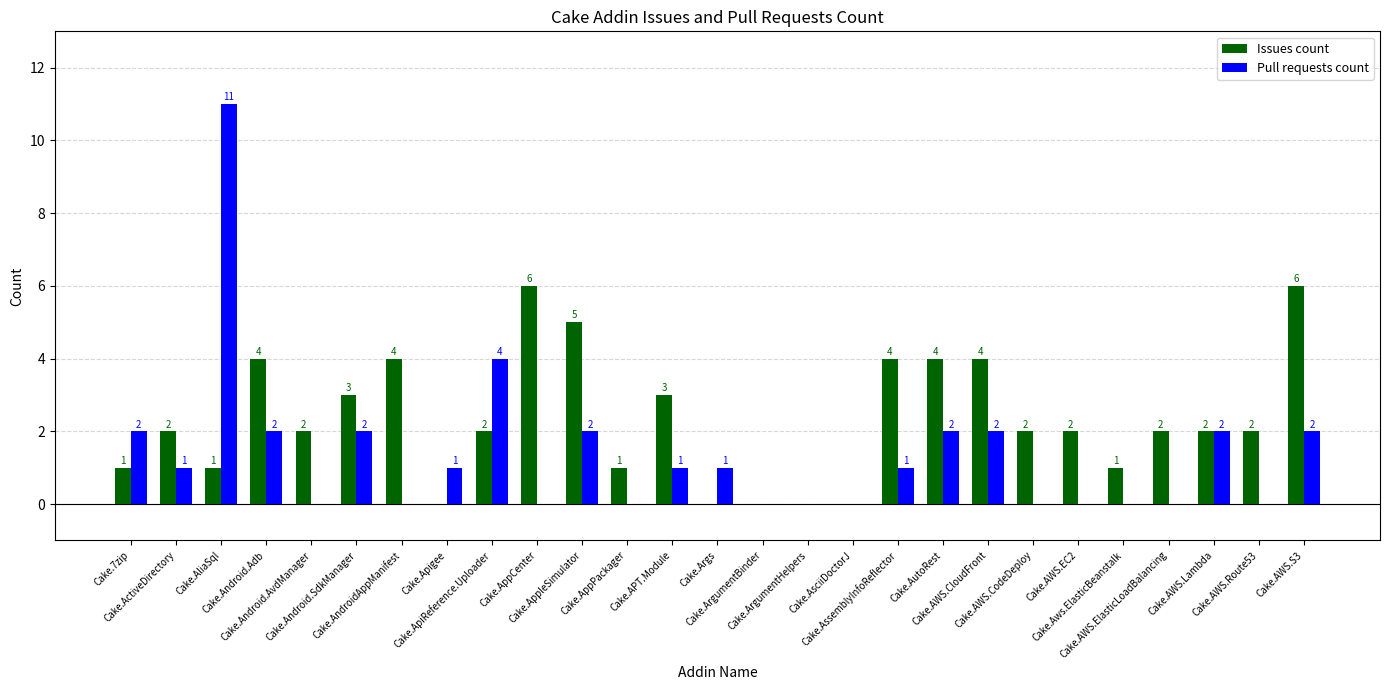

Which series has the widest spread of values?

Pull requests count